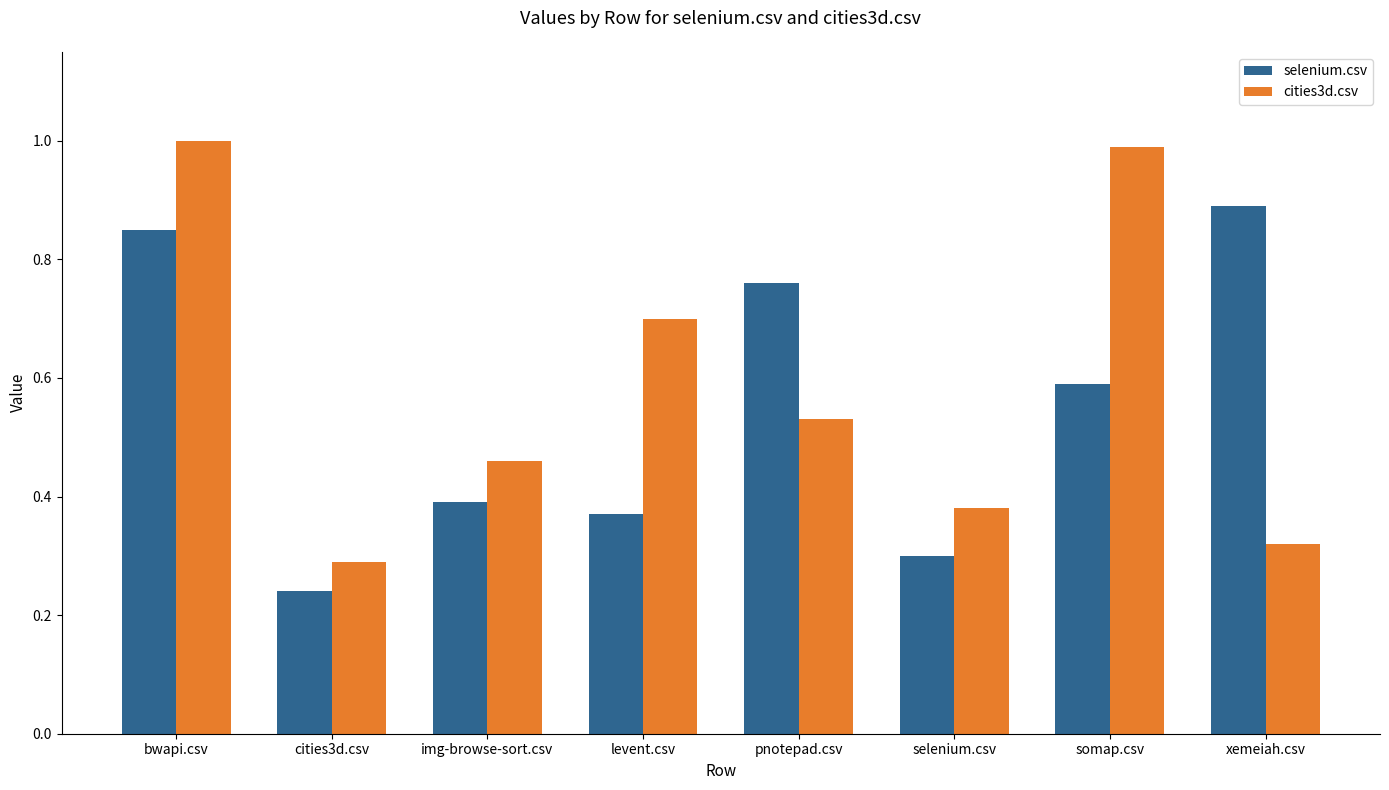

What is the label of the 2nd bar from the right?

somap.csv